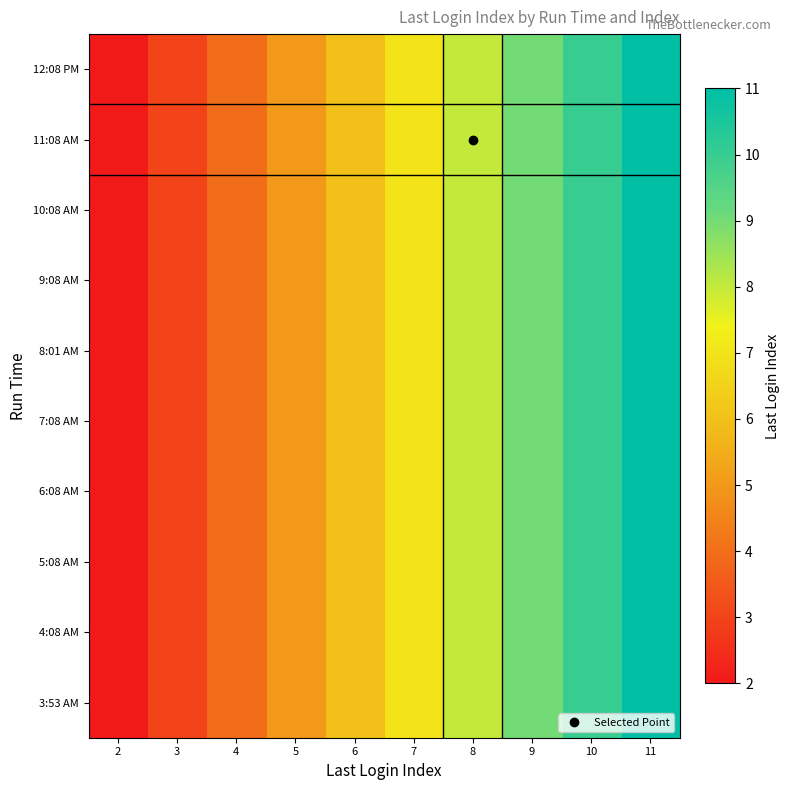

Reading left to right, extract all data points from this chart.

3:53 AM: 2=2	3=3	4=4	5=5	6=6	7=7	8=8	9=9	10=10	11=11
4:08 AM: 2=2	3=3	4=4	5=5	6=6	7=7	8=8	9=9	10=10	11=11
5:08 AM: 2=2	3=3	4=4	5=5	6=6	7=7	8=8	9=9	10=10	11=11
6:08 AM: 2=2	3=3	4=4	5=5	6=6	7=7	8=8	9=9	10=10	11=11
7:08 AM: 2=2	3=3	4=4	5=5	6=6	7=7	8=8	9=9	10=10	11=11
8:01 AM: 2=2	3=3	4=4	5=5	6=6	7=7	8=8	9=9	10=10	11=11
9:08 AM: 2=2	3=3	4=4	5=5	6=6	7=7	8=8	9=9	10=10	11=11
10:08 AM: 2=2	3=3	4=4	5=5	6=6	7=7	8=8	9=9	10=10	11=11
11:08 AM: 2=2	3=3	4=4	5=5	6=6	7=7	8=8	9=9	10=10	11=11
12:08 PM: 2=2	3=3	4=4	5=5	6=6	7=7	8=8	9=9	10=10	11=11